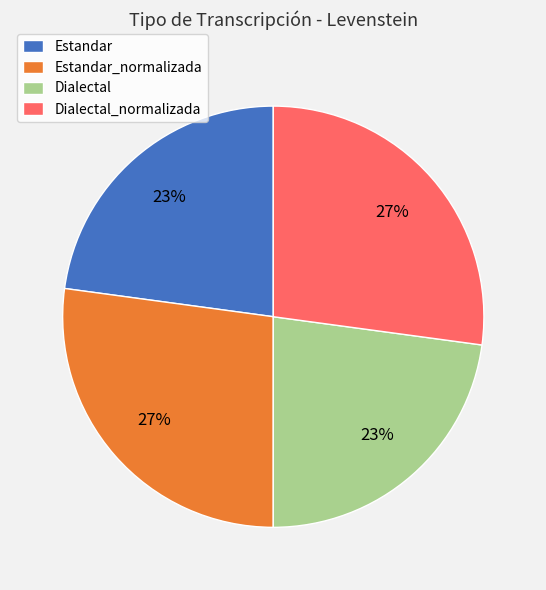

Is the sum of Dialectal and Estandar greater than half?

No